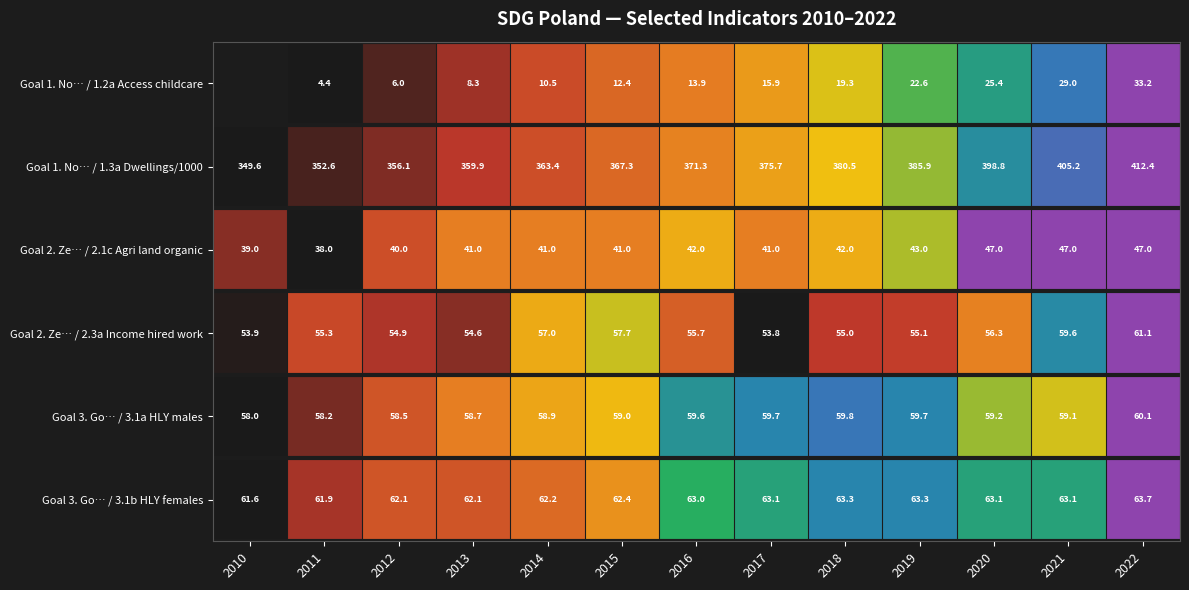

Between 2012 and 2018, which series saw the biggest shift?

Goal 1. No… / 1.3a Dwellings/1000